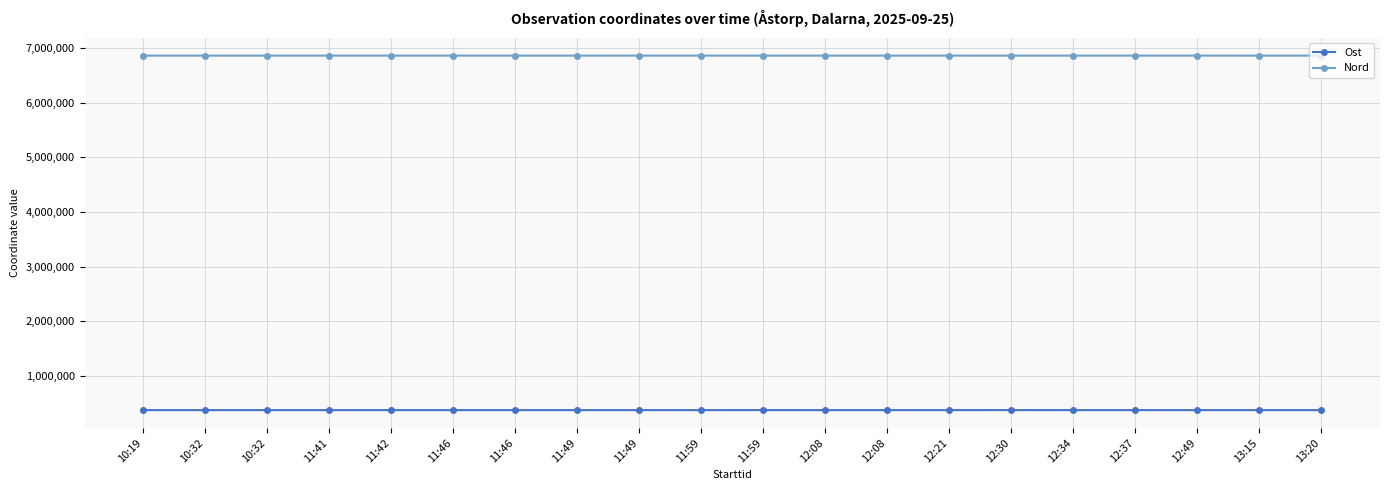

How many data points in Ost are less than 379682?

10